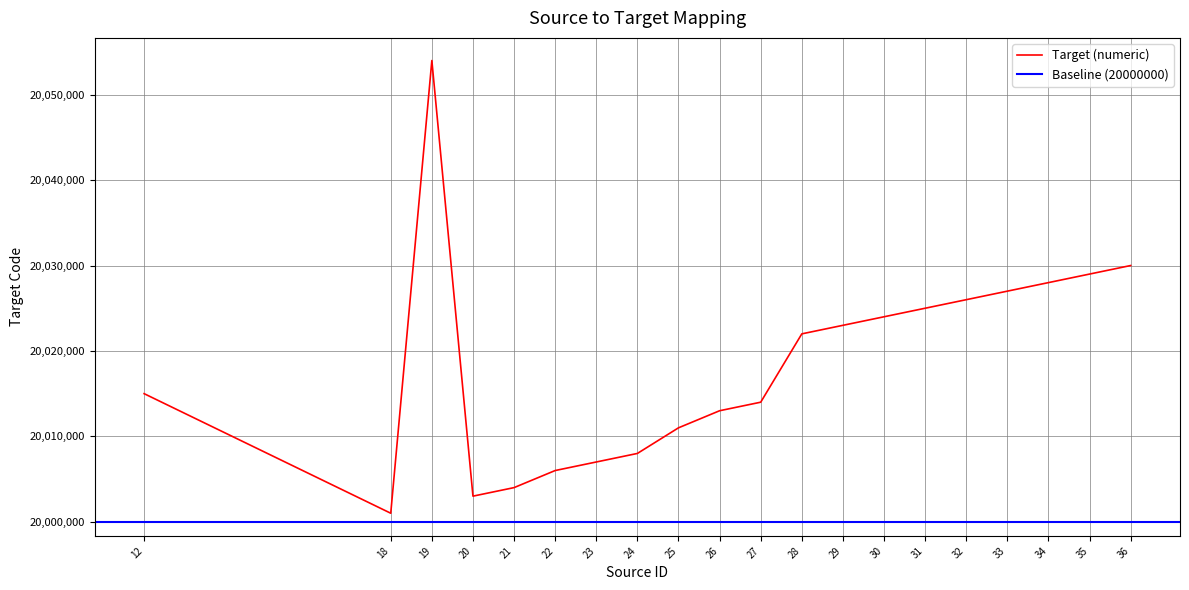

True or false: the data shows 20028000 at 34.

True